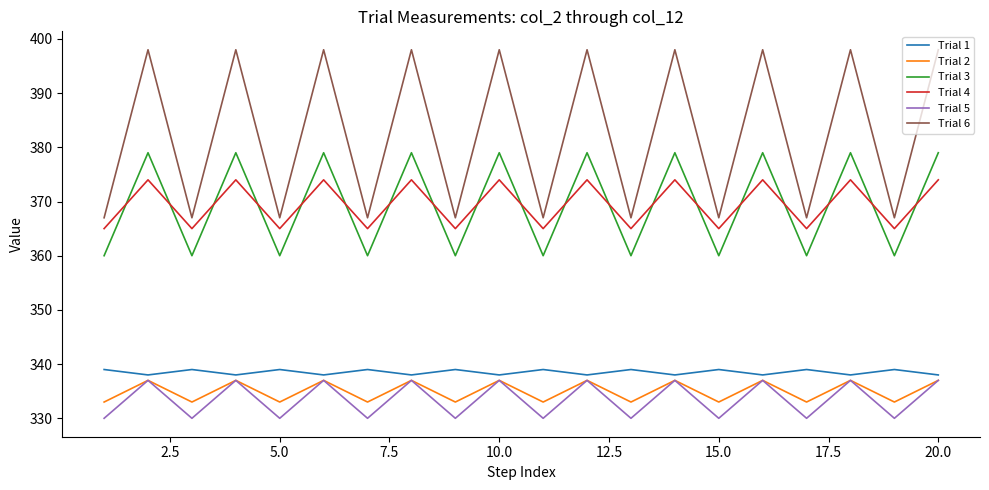

Which series has the largest total across all categories?

Trial 6